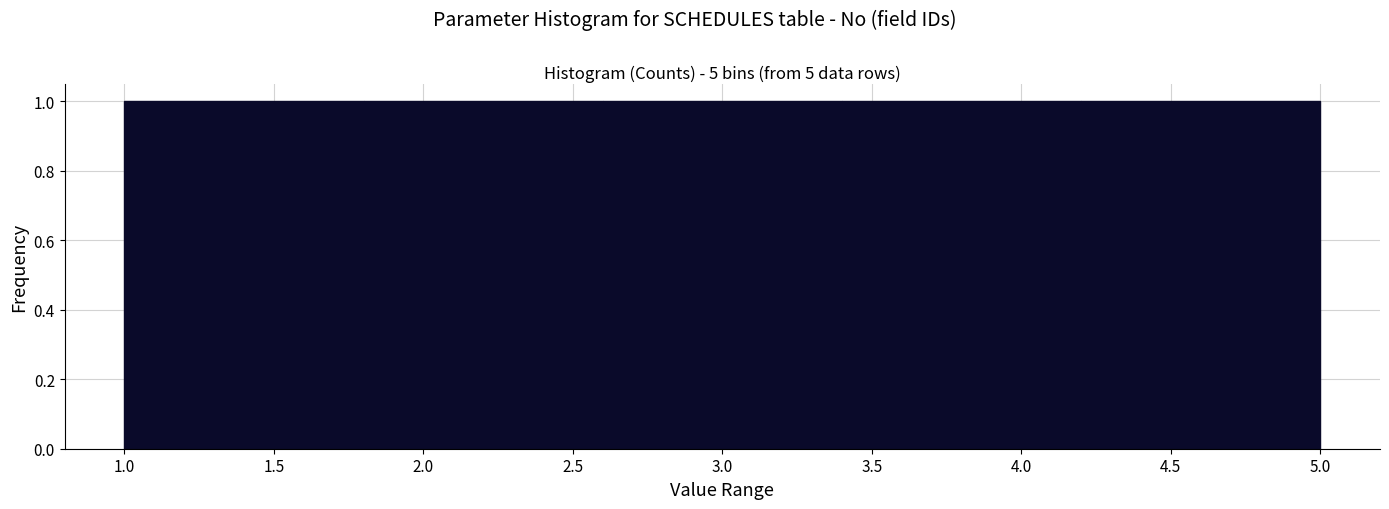

Reading left to right, transcribe this chart: for each bar, give the range it covers on the x-axis and its height. The values are not printed on the chart, so give them approximately, as read against the axis.

1.0 to 1.8: 1
1.8 to 2.6: 1
2.6 to 3.4: 1
3.4 to 4.2: 1
4.2 to 5.0: 1